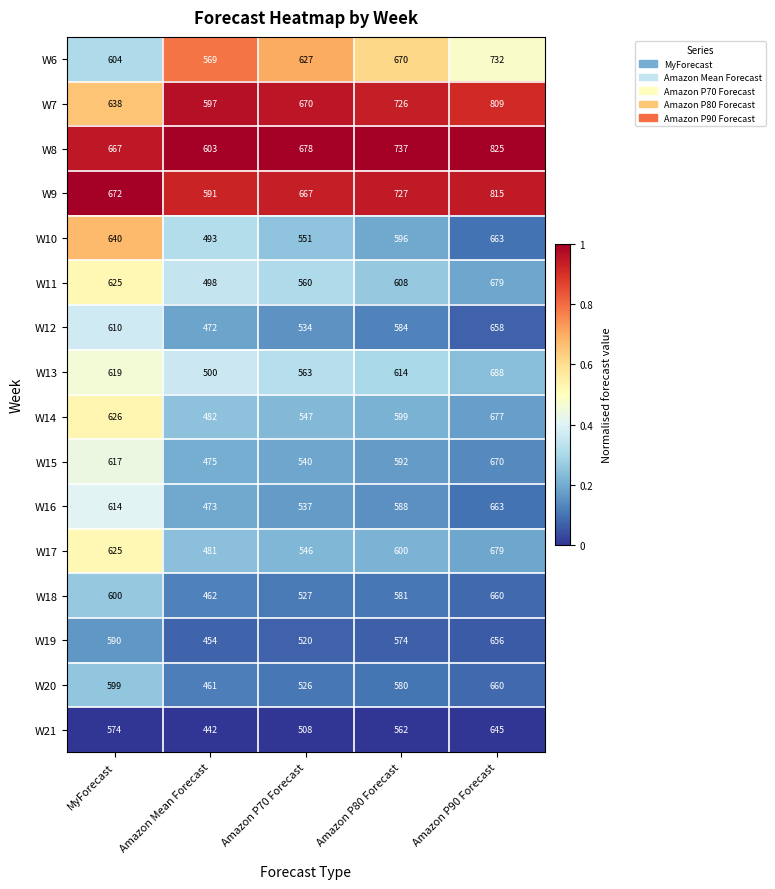

What is the total value across all series at Amazon P70 Forecast?

9101